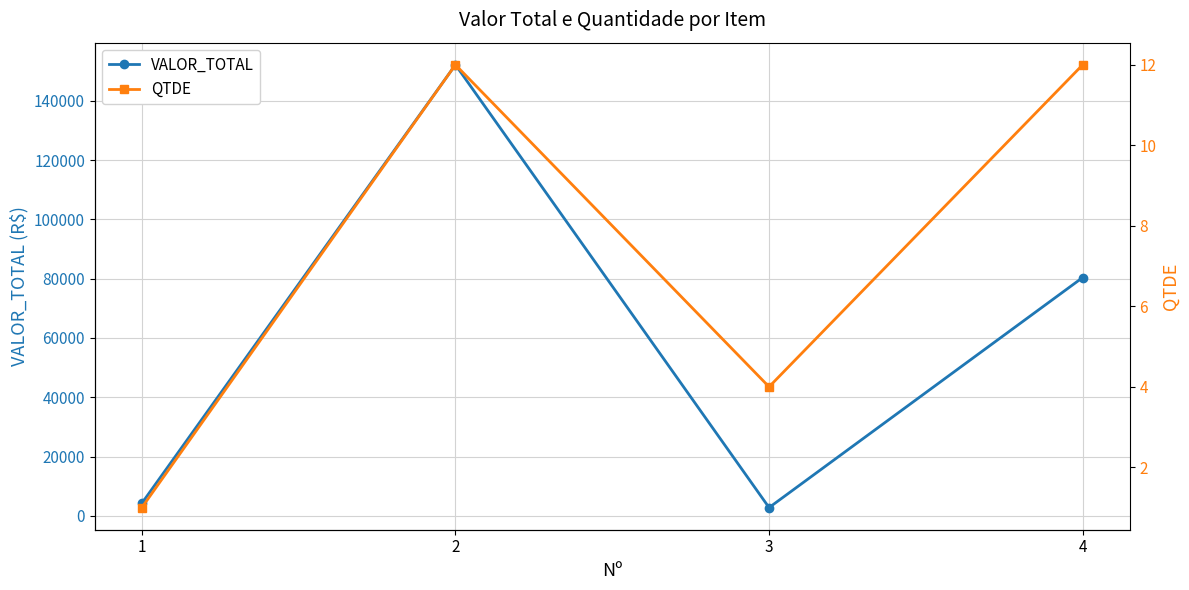

What is the minimum value for QTDE?

1.0